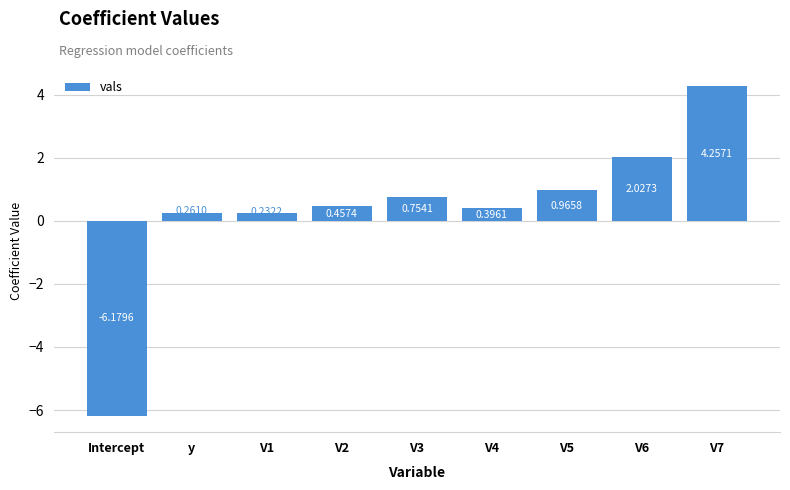

Is it true that the value at V7 is 1.7?

False